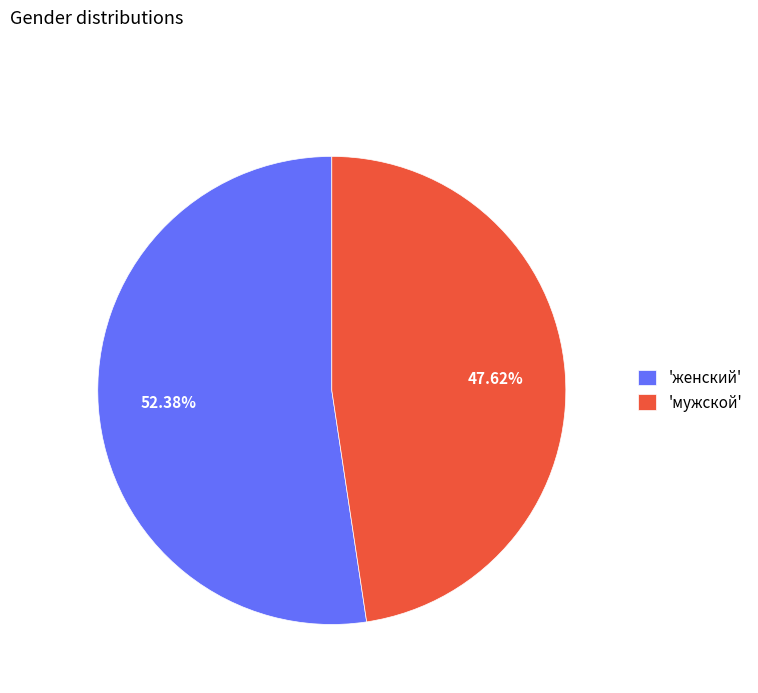

Rank the categories by value from highest to lowest.

'женский', 'мужской'